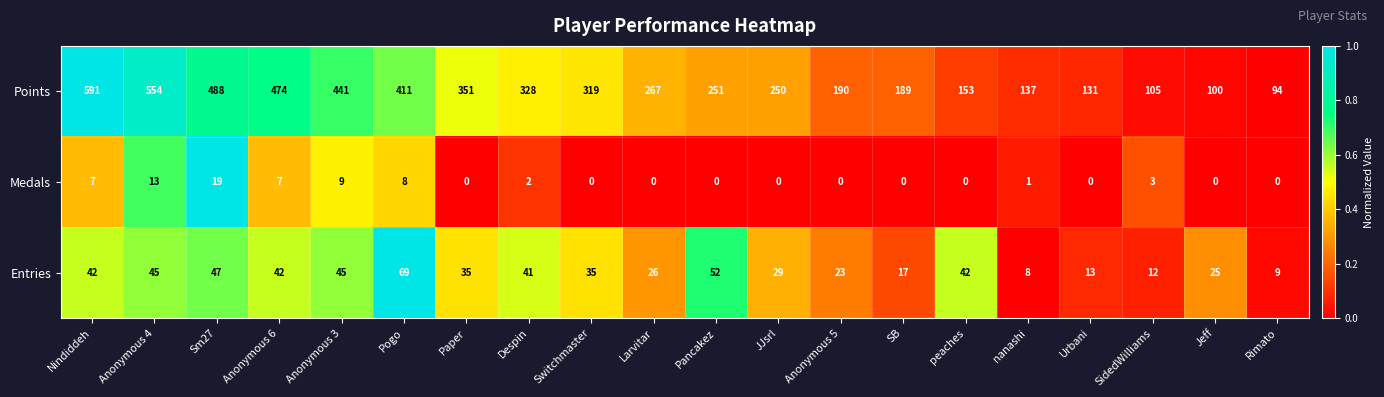

What is the difference between the maximum and minimum values in the Medals series?

19